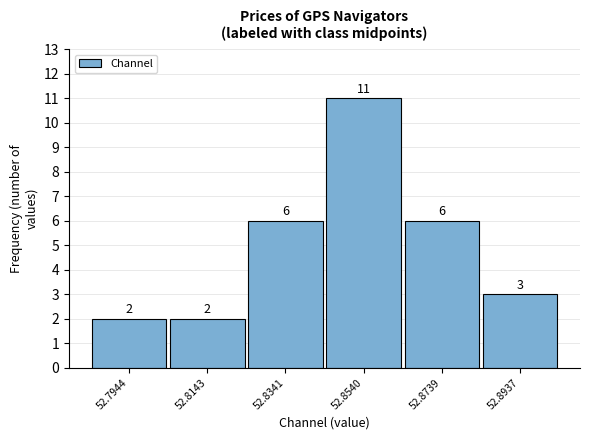

How tall is the bar that spans 52.784 to 52.804 on the x-axis? The bar edges are not printed on the chart, so give them approximately, as read against the axis.

2